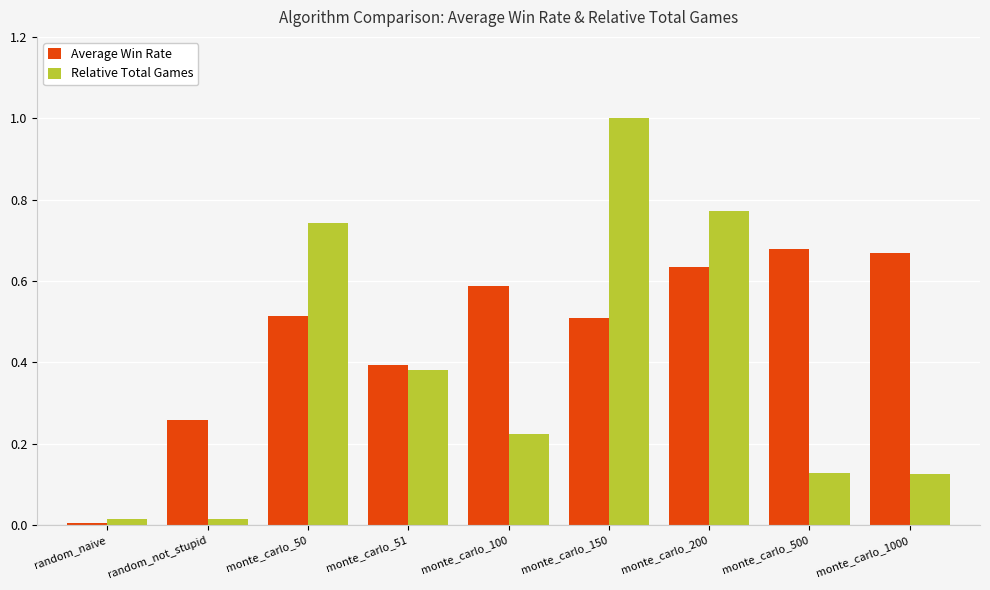

What is the label of the 9th bar from the left?

monte_carlo_1000